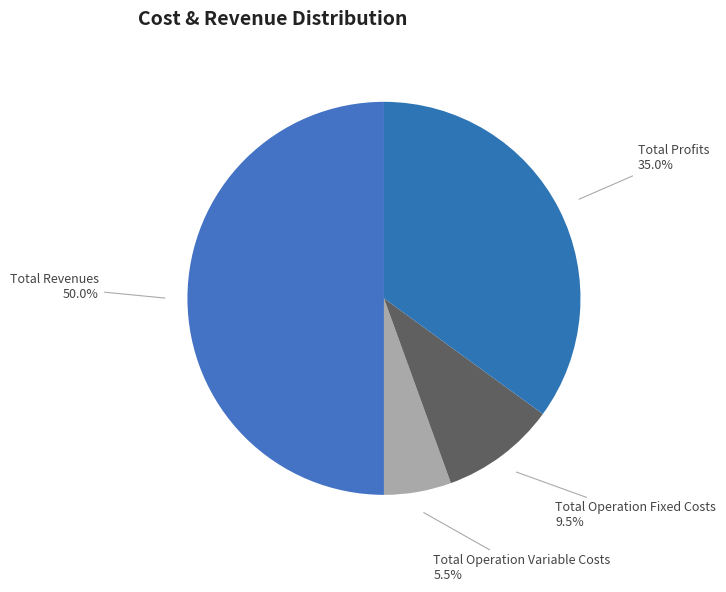

Is the sum of Total Operation Variable Costs and Total Operation Fixed Costs greater than half?

No